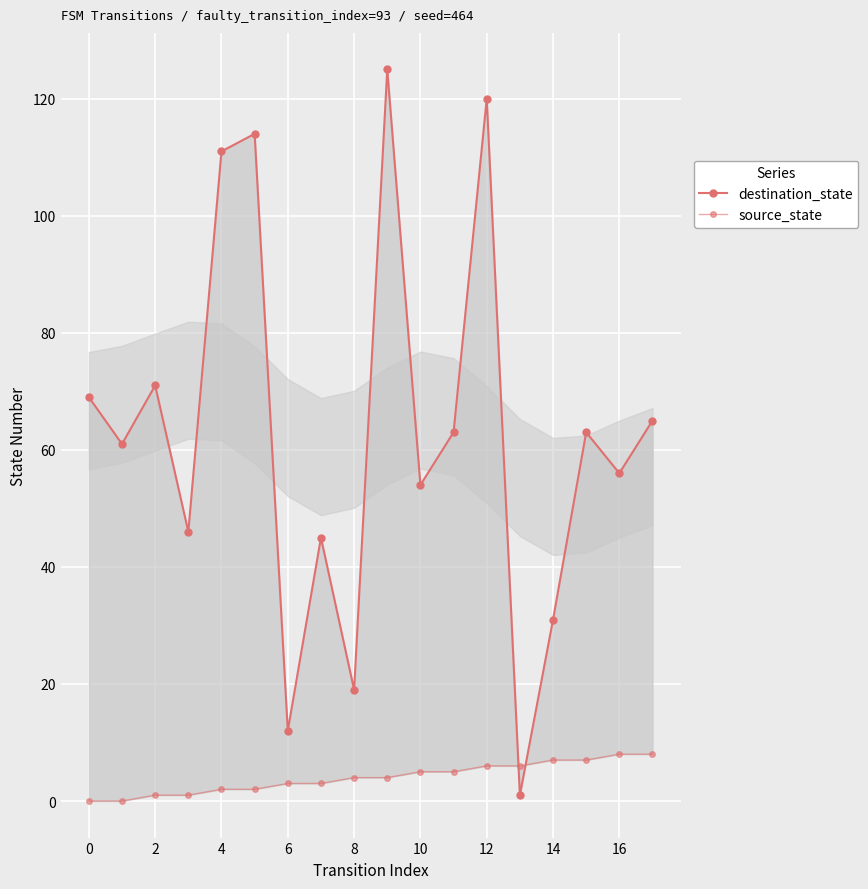

Which series changed the most between 10 and 11?

destination_state